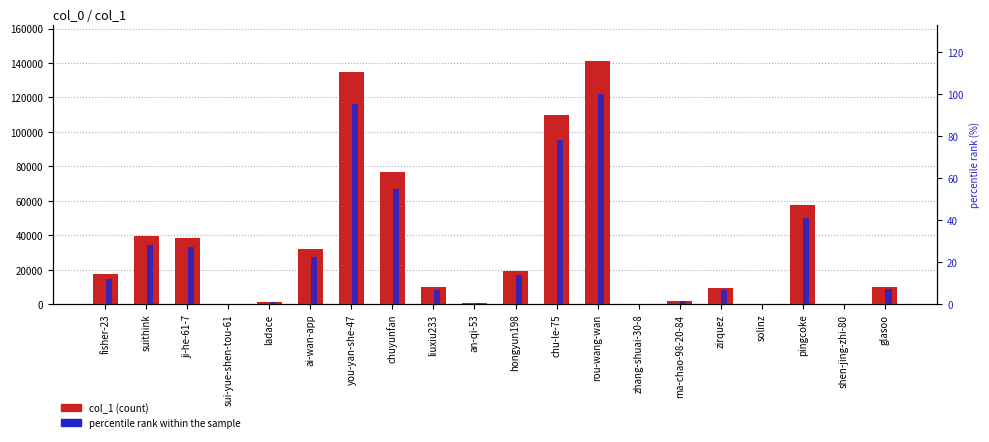

List the series in order of their peak value, highest first.

col_1, percentile rank within the sample